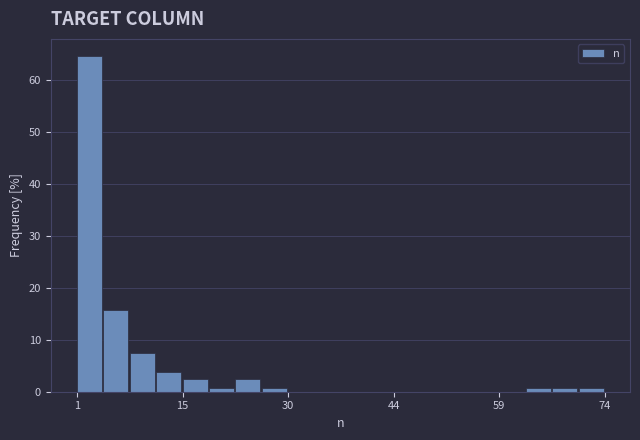

Around what value on the x-axis is the tallest bar? Give the approximate position of its centre, as read against the axis.

2